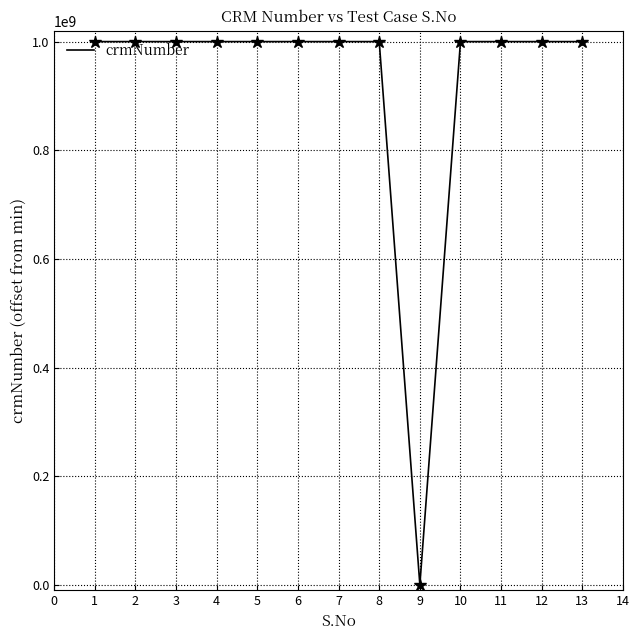

How many categories are shown in the chart?

13